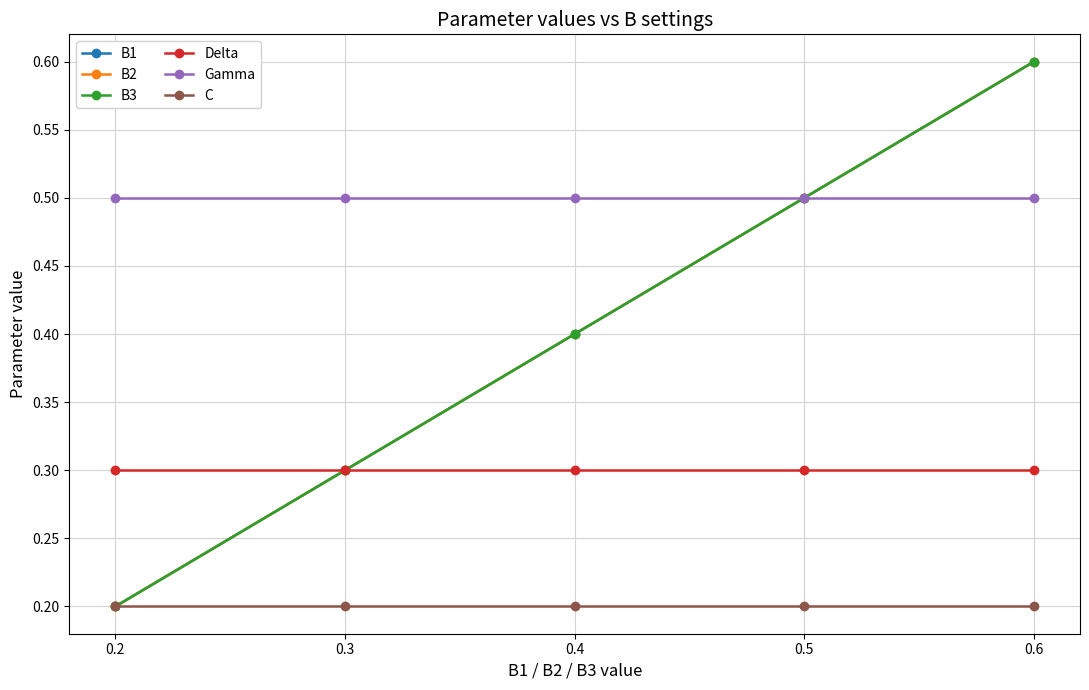

Which category has the highest value in the Gamma series?

0.2